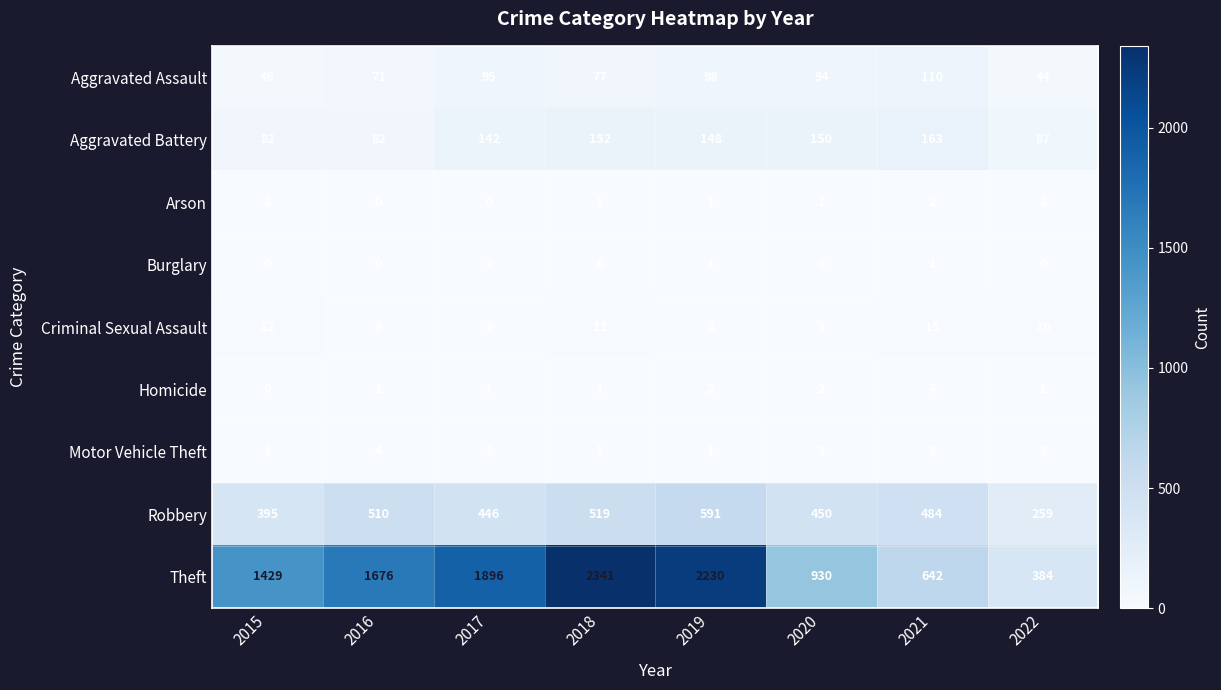

The value of Burglary at 2022 is 1. True or false?

False